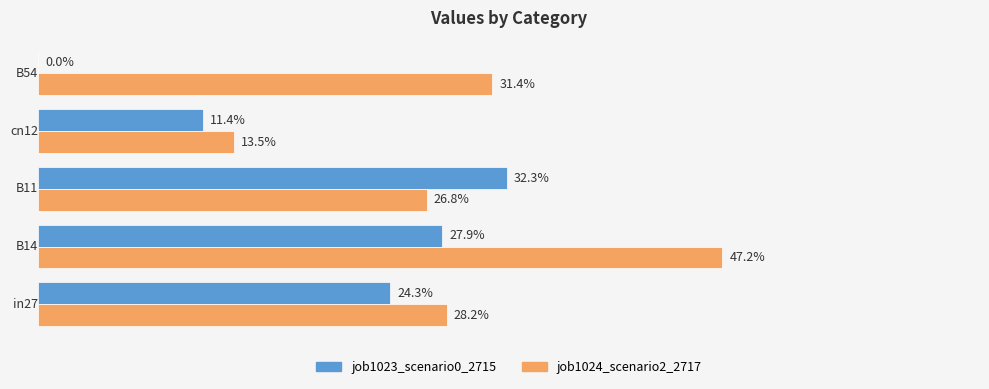

What are all the series names shown in the legend?

job1023_scenario0_2715, job1024_scenario2_2717